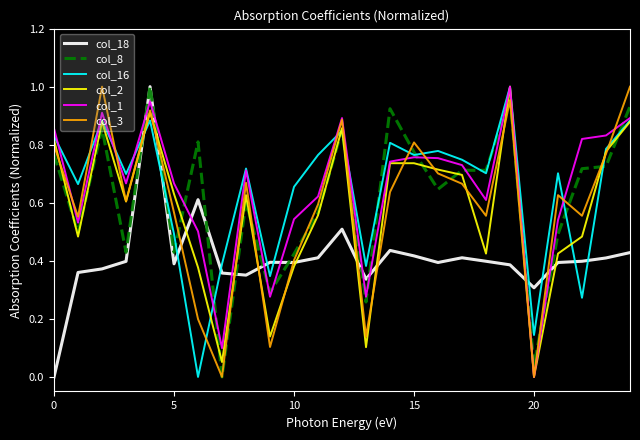

True or false: col_3 and col_18 intersect in this chart.

True